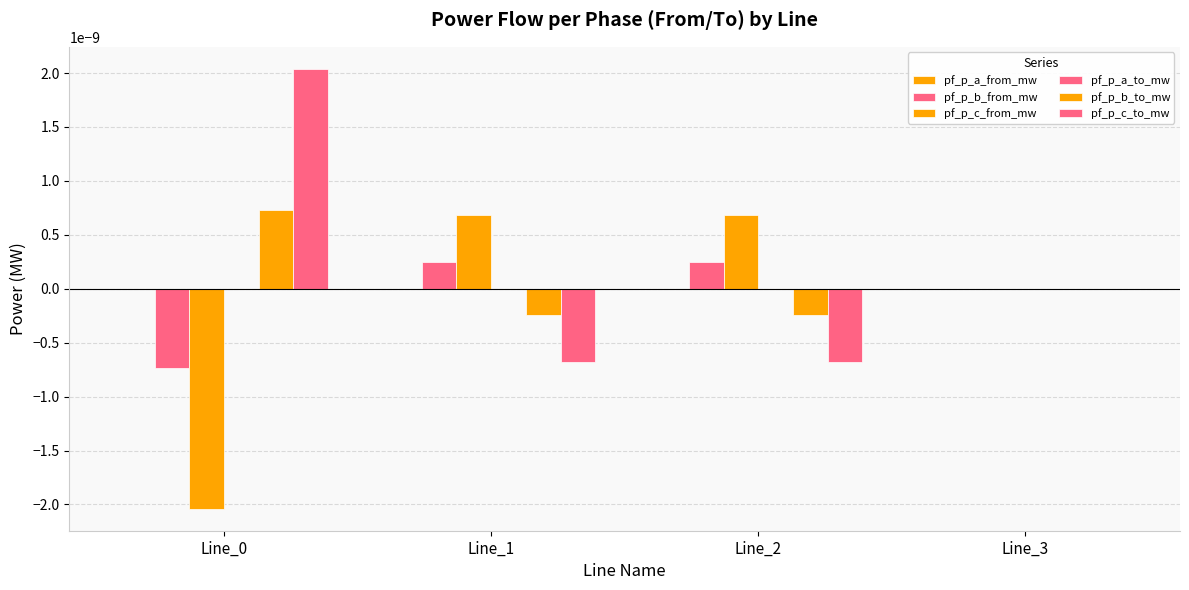

How many series are shown in this chart?

6